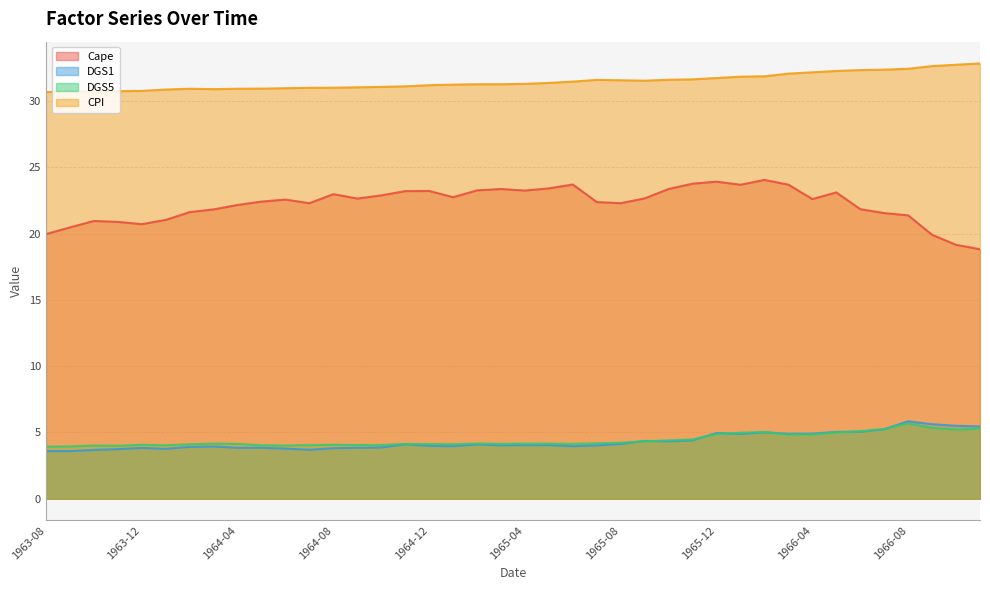

What is the label of the 36th point from the right?

1963-12